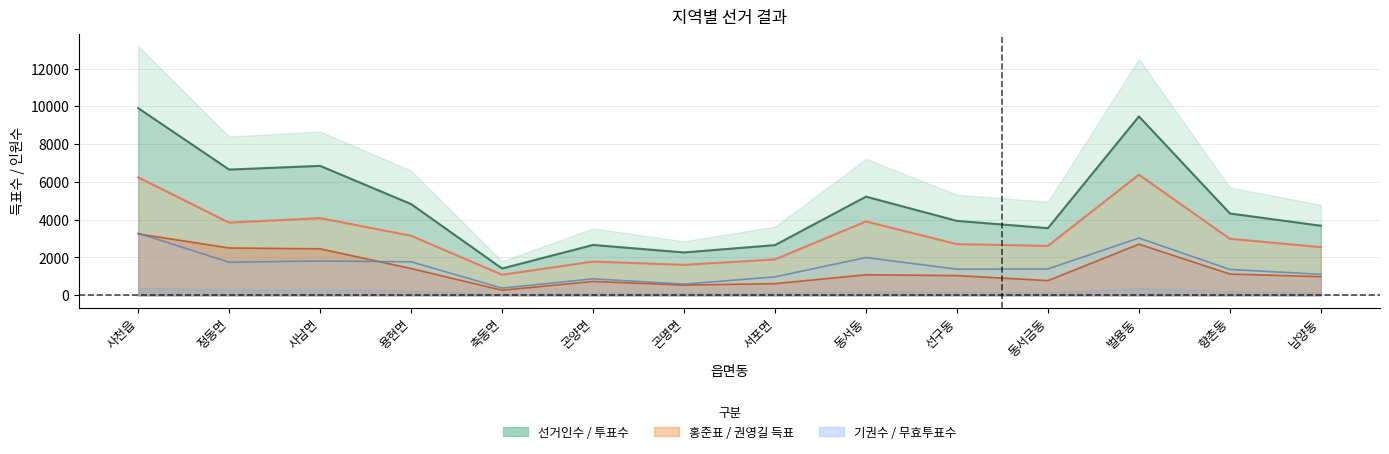

What is the approximate value of 무소속권영길 at 벌용동?

2705